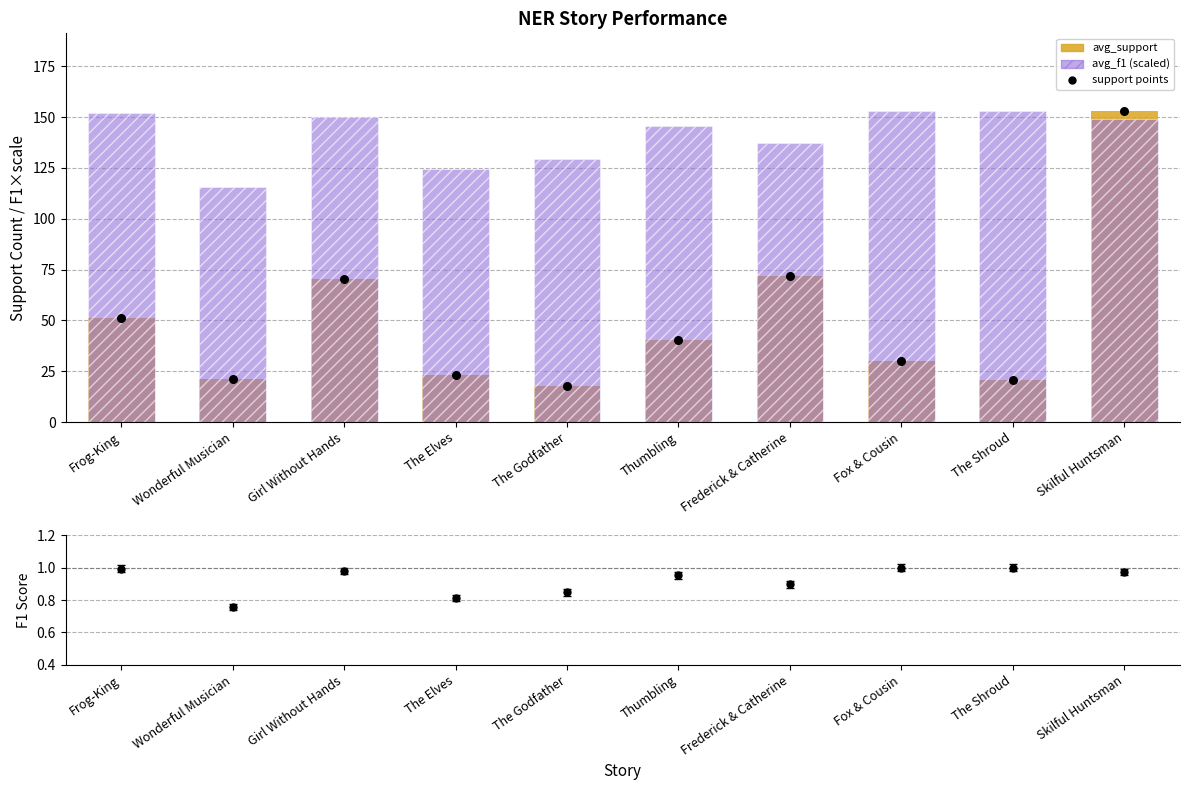

What is the total value across all series at Frog-King?

254.4